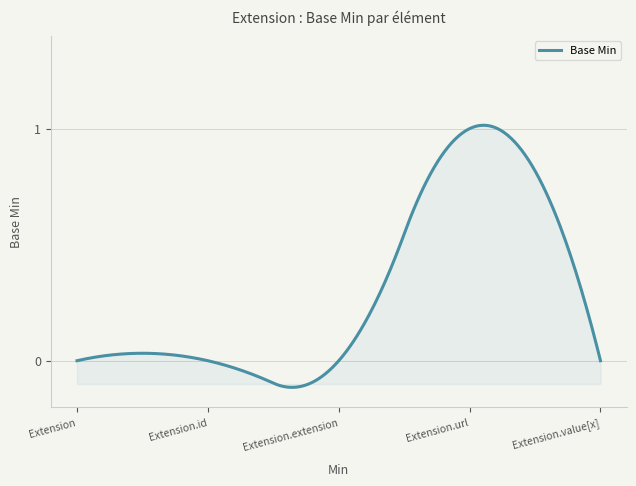

What is the difference between the maximum and minimum values?

1.1